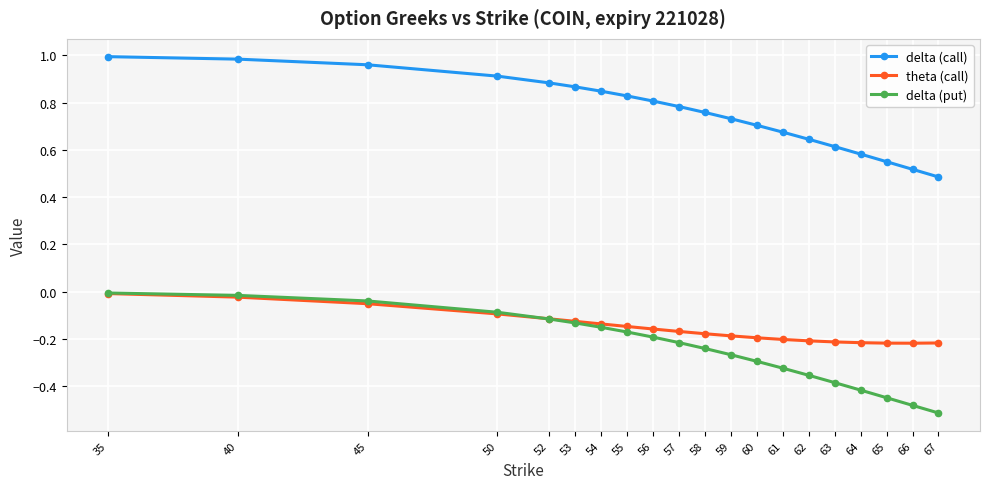

Which series has the largest range (max minus min)?

delta (call)